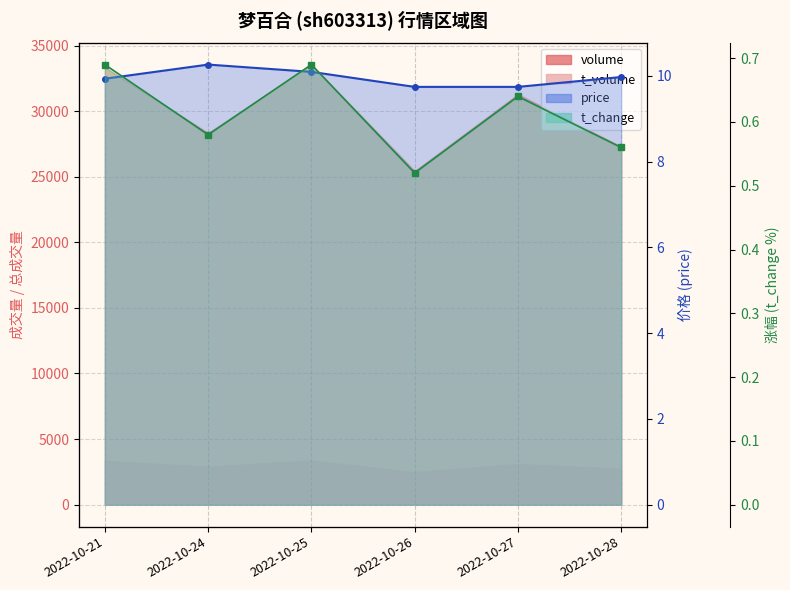

Is it true that volume equals 0.7 at 2022-10-25?

True